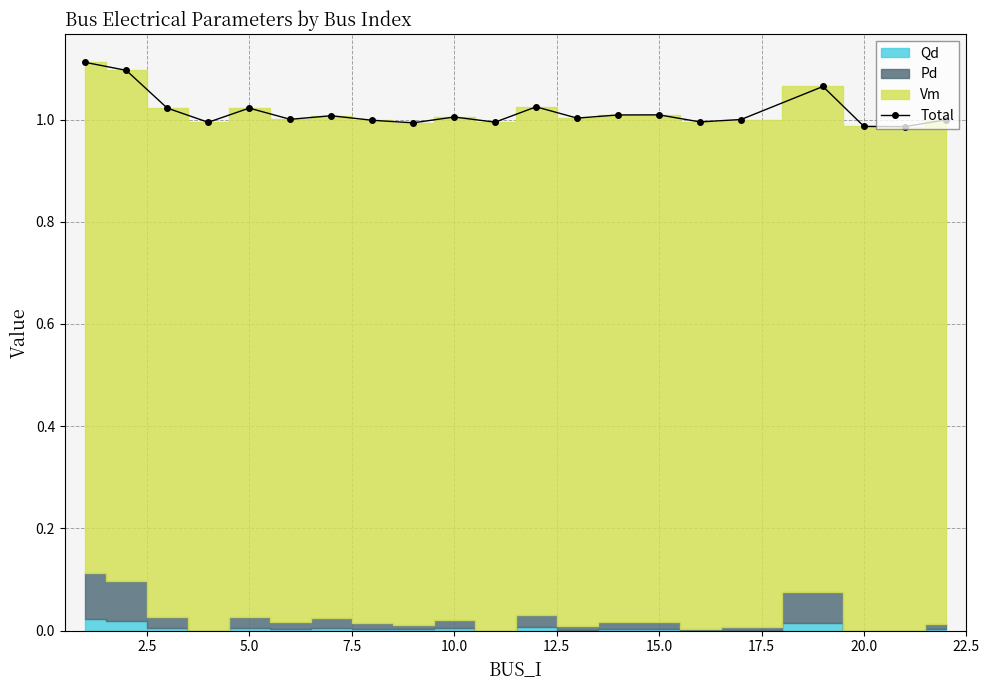

Is it true that the value at 2.5 is 0.5?

False